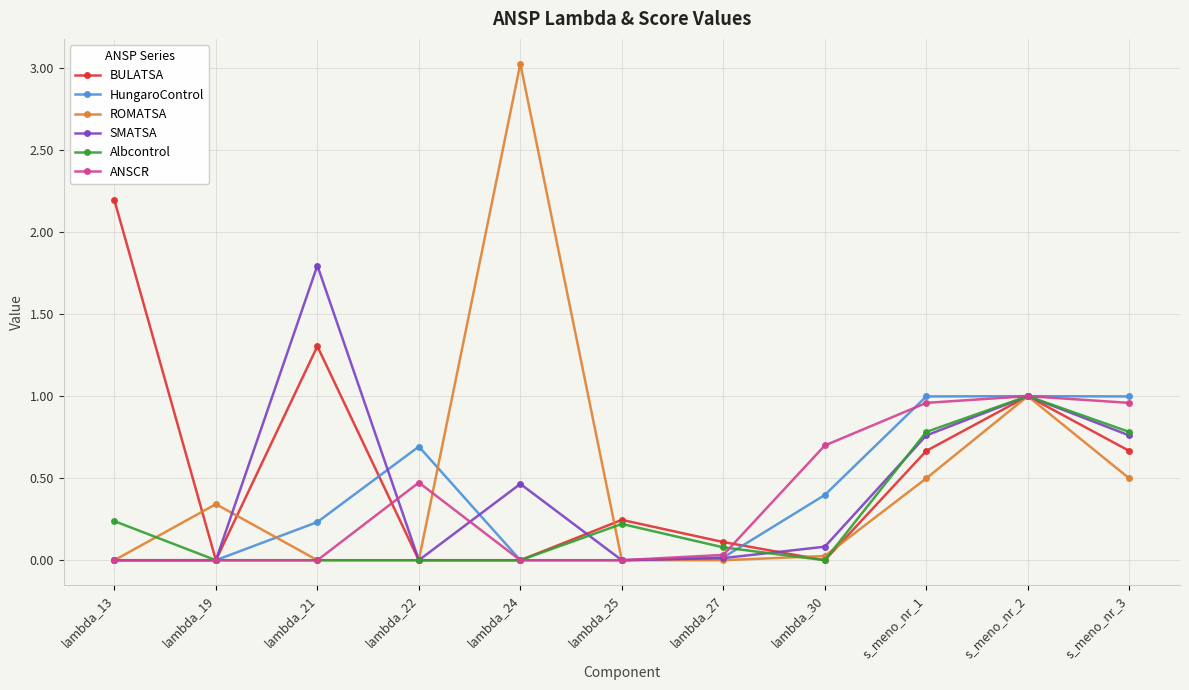

Which series has the largest total across all categories?

BULATSA